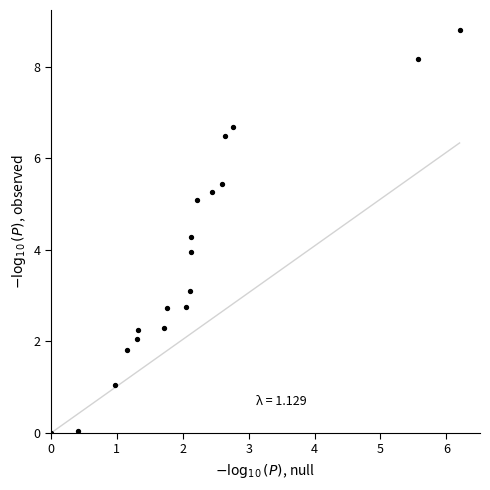

What is the range of Y values (max minus min)?

8.8